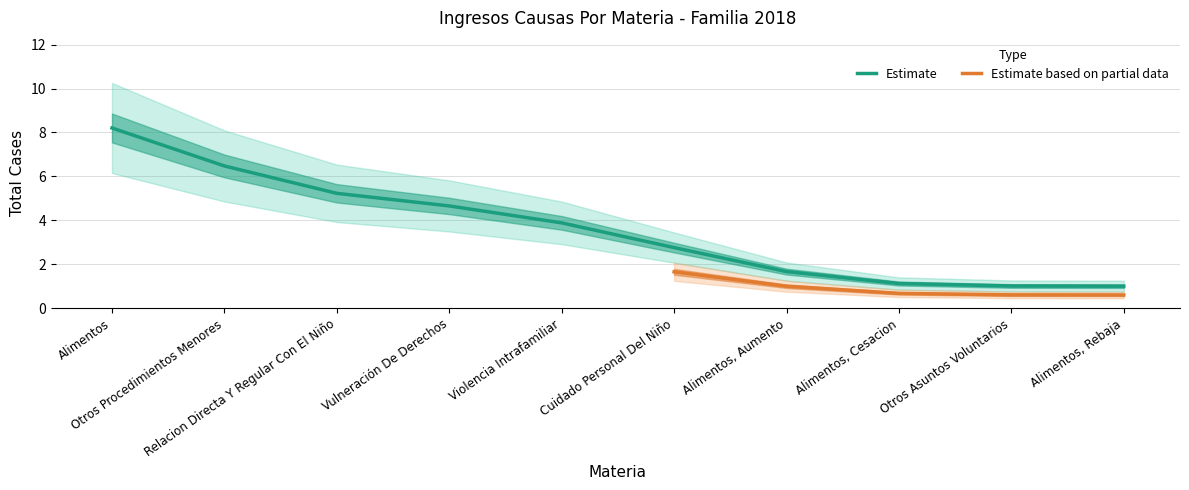

Does the chart display data point markers on the line(s)?

No